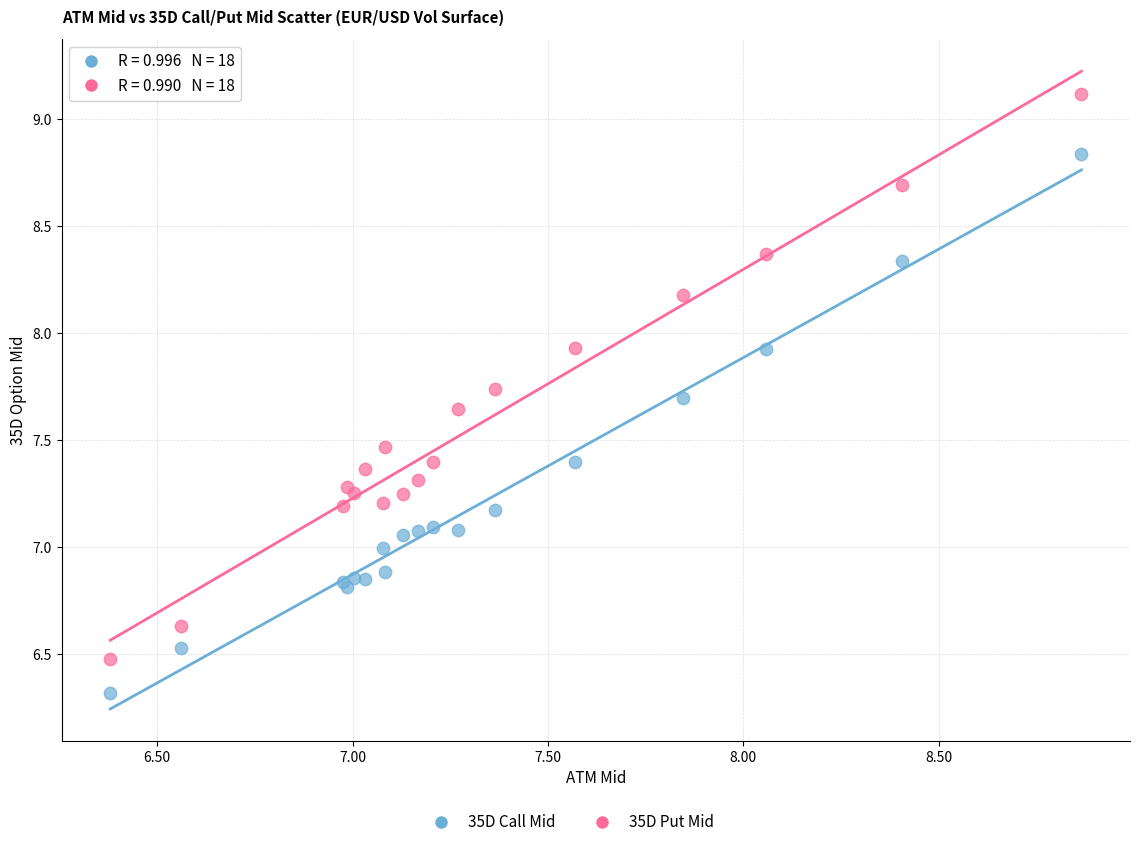

Which series contains the lowest Y value?

35D Call Mid